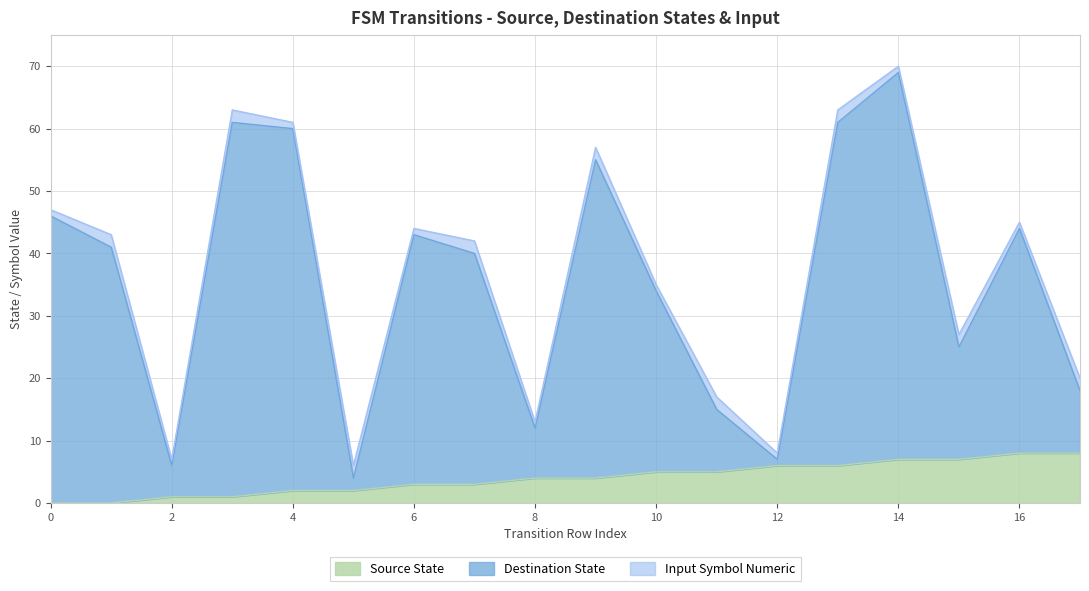

The destination_state series shows 24 at 17. True or false?

False